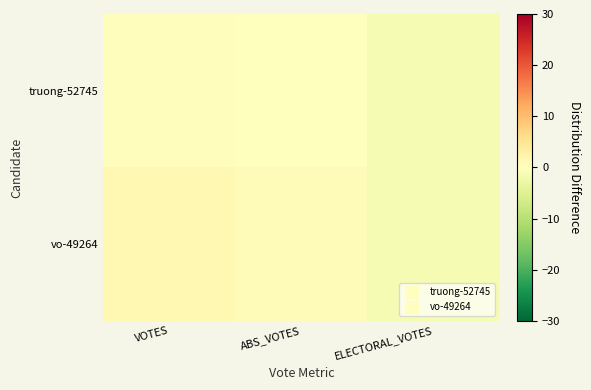

Which category has the highest value across all series?

VOTES